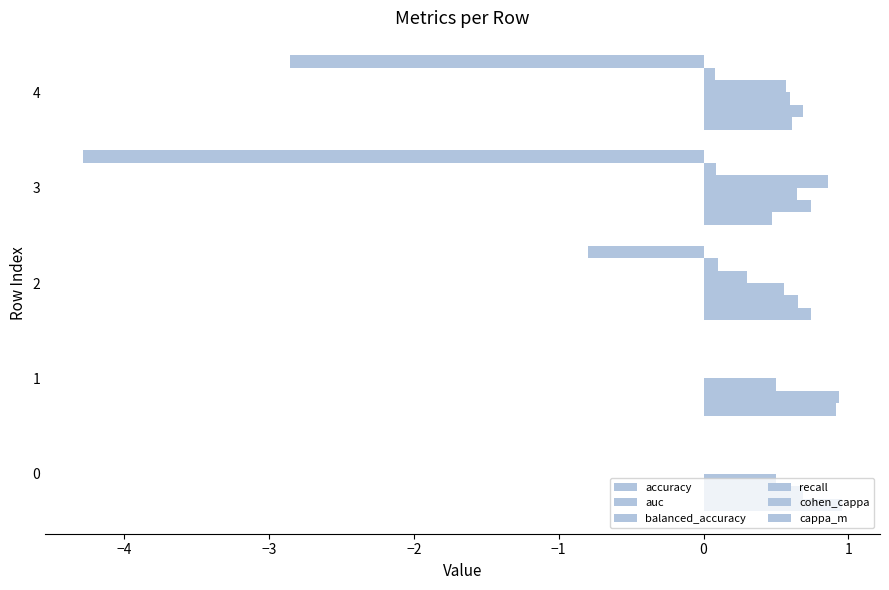

How many series are shown in this chart?

6